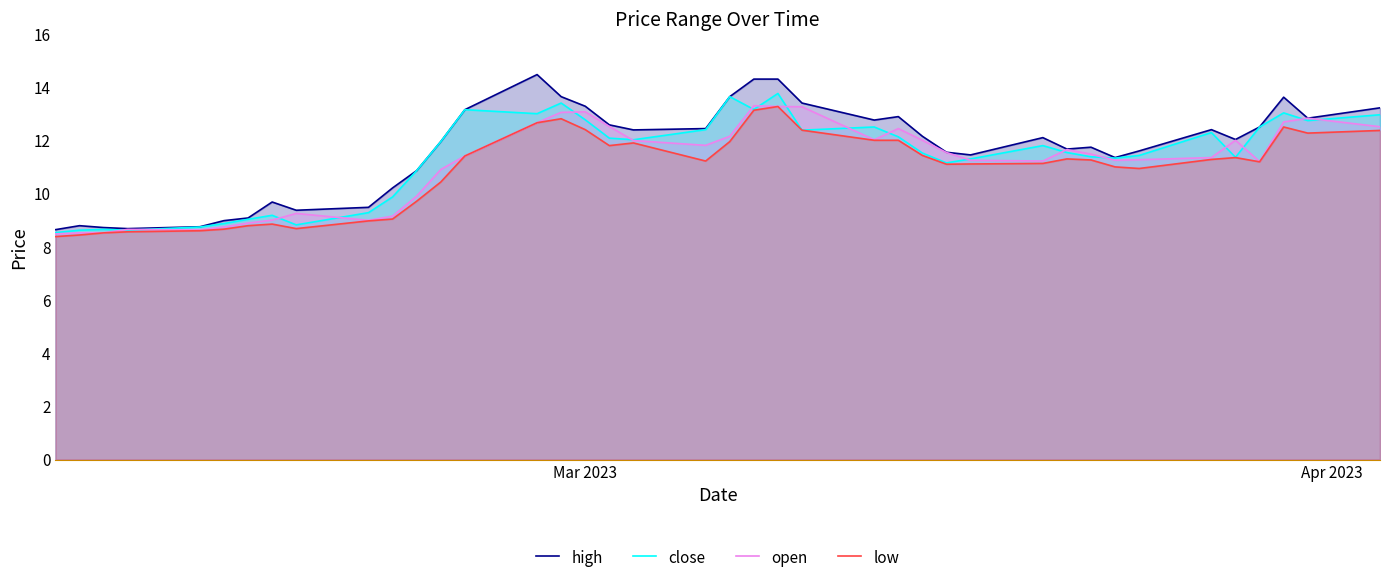

What is the greatest value displayed?

14.5